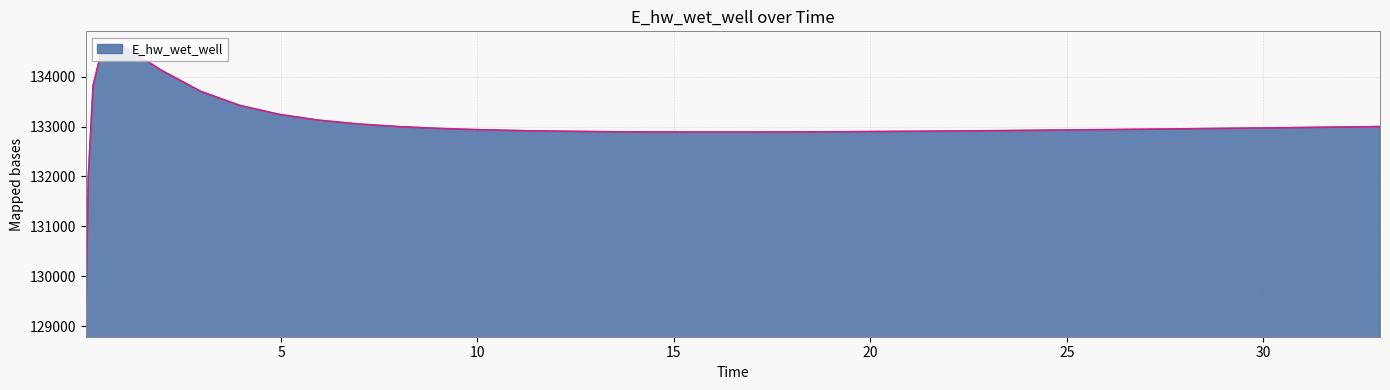

How many values are below 132938?

20